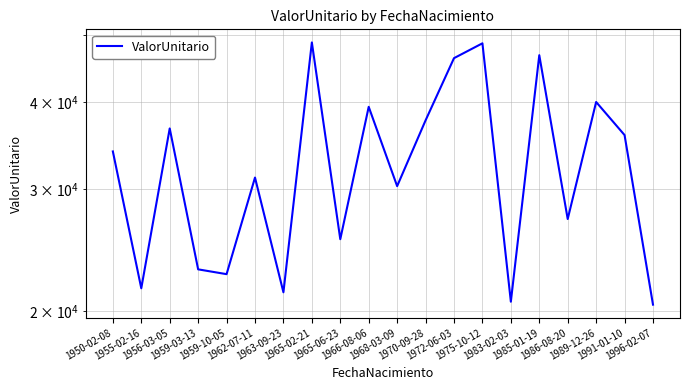

What is the change in value from 1983-02-03 to 1985-01-19?

+26166.9